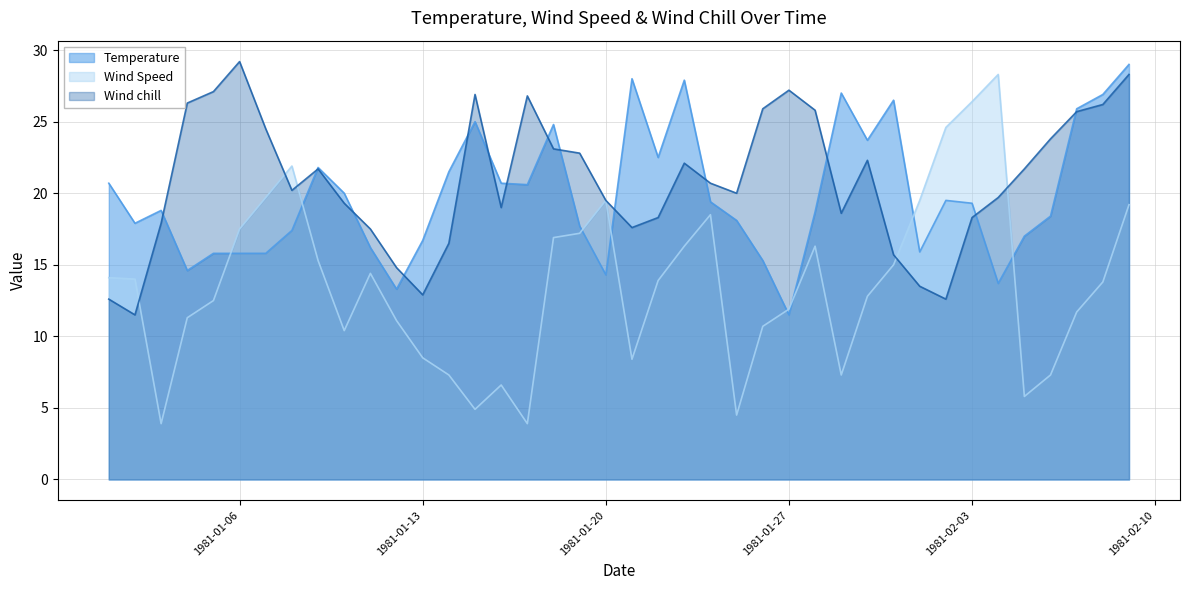

What position from the left is 1981-02-09?

40